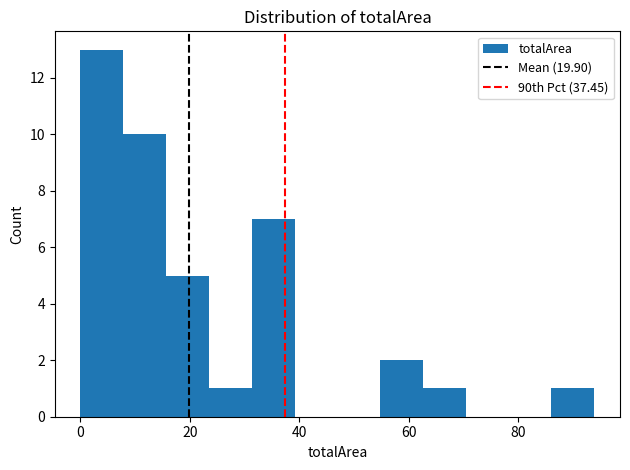

Read against the x-axis, roughly where is the centre of the tallest bar?

4